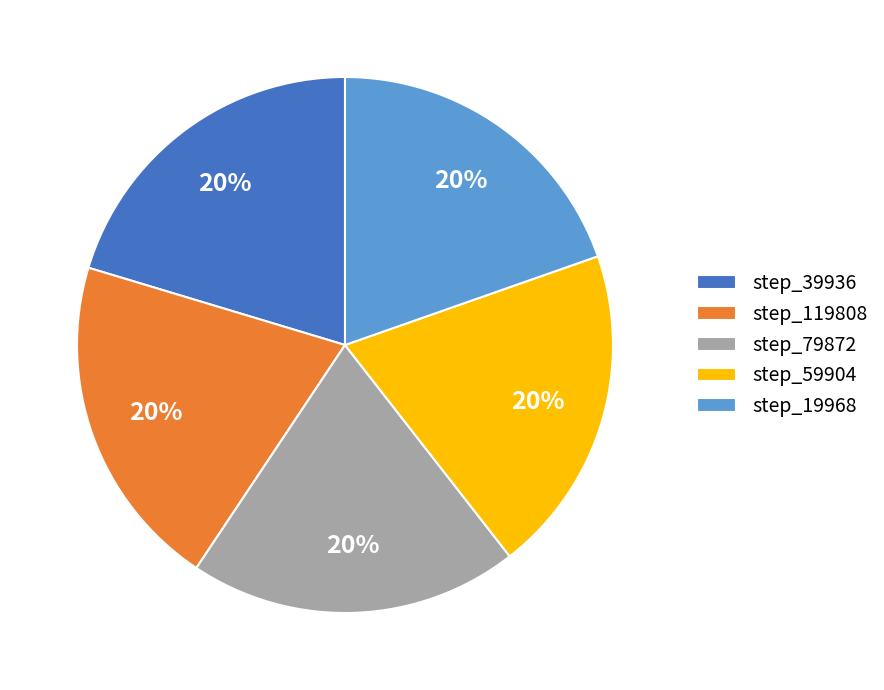

Approximately how many times larger is the value at step_119808 compared to step_79872?

1.0